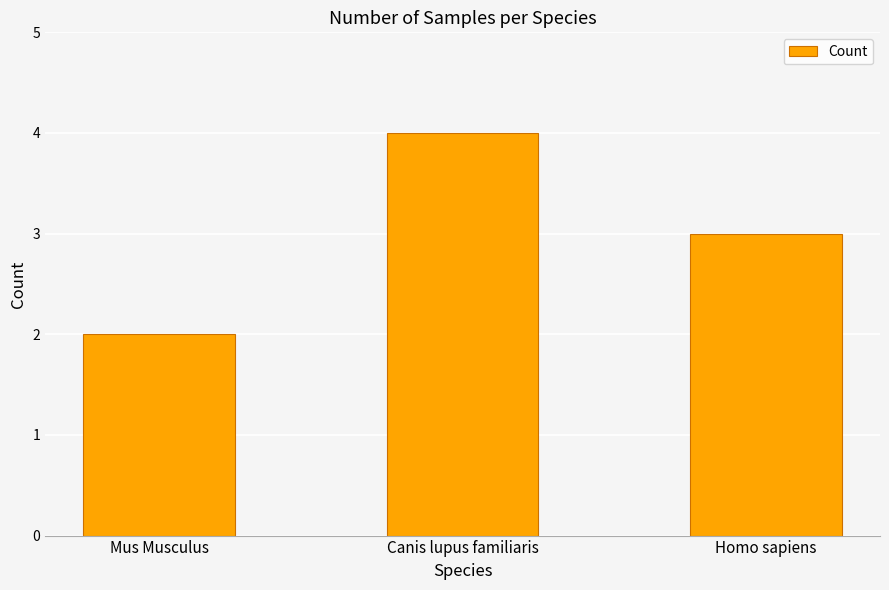

Between Mus Musculus and Homo sapiens, which is larger?

Homo sapiens